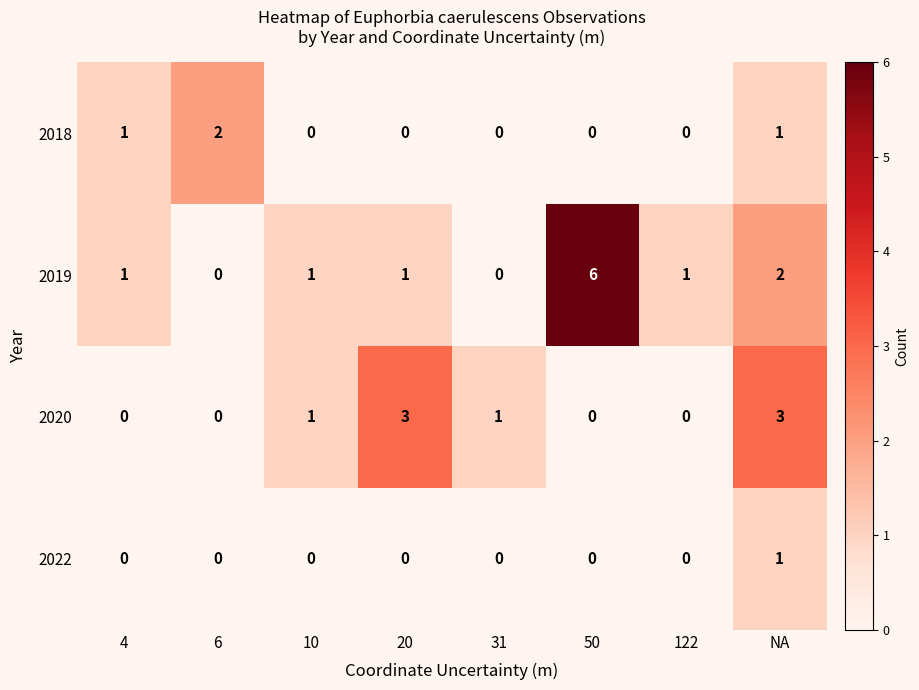

How many series are shown in this chart?

4